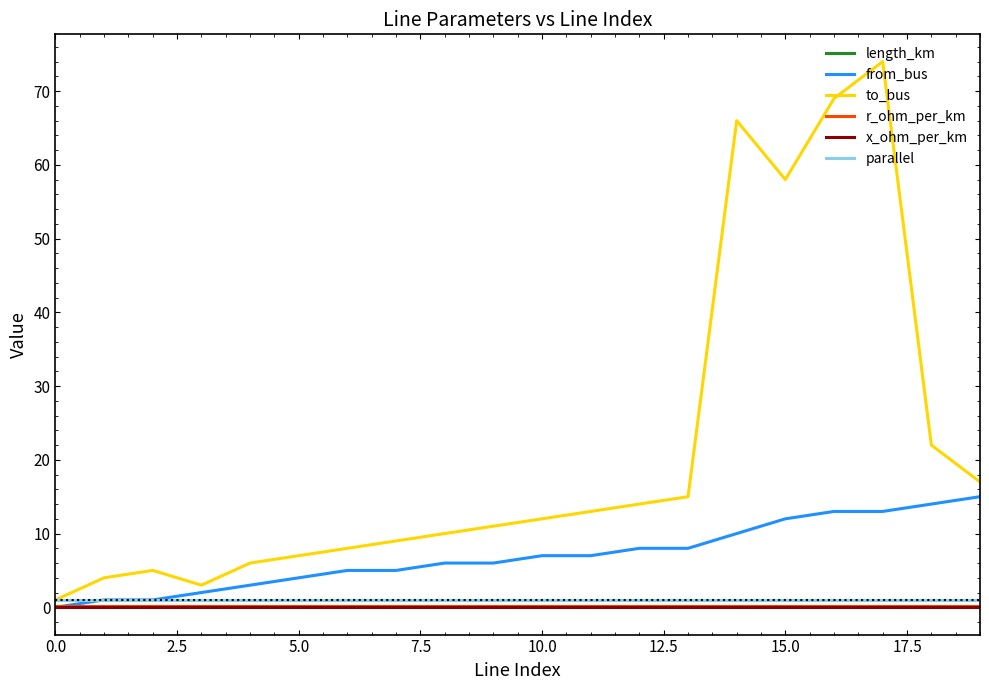

Which series has the widest spread of values?

to_bus